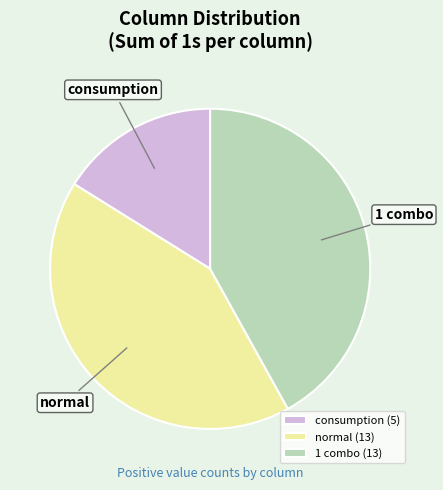

What is the smallest slice in the pie chart?

consumption (5)